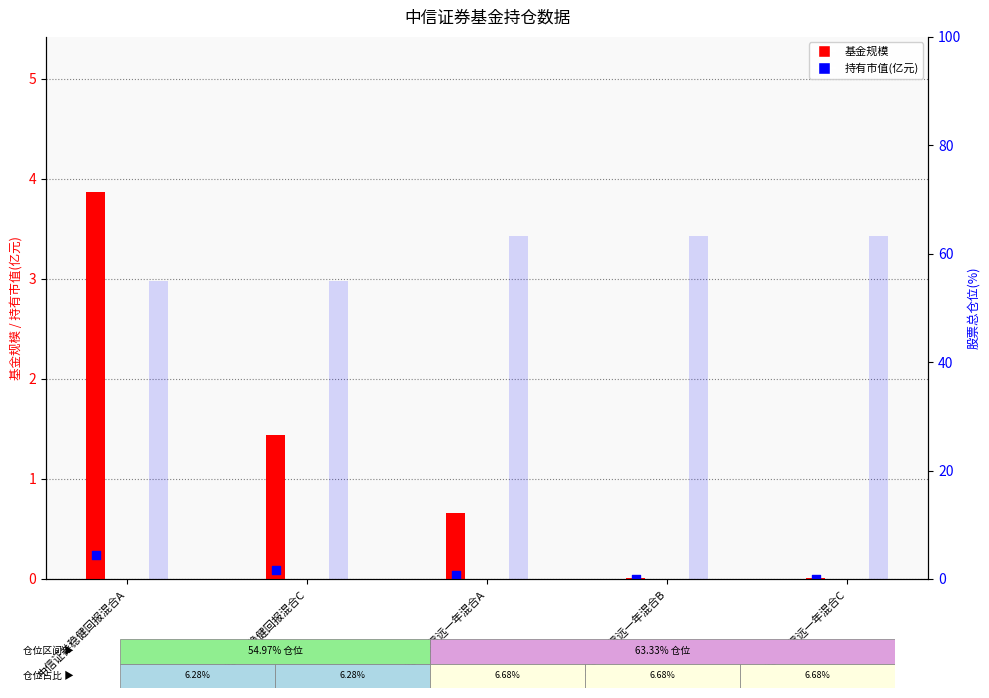

What is the total value across all series at 中信证券稳健回报混合A?

59.1